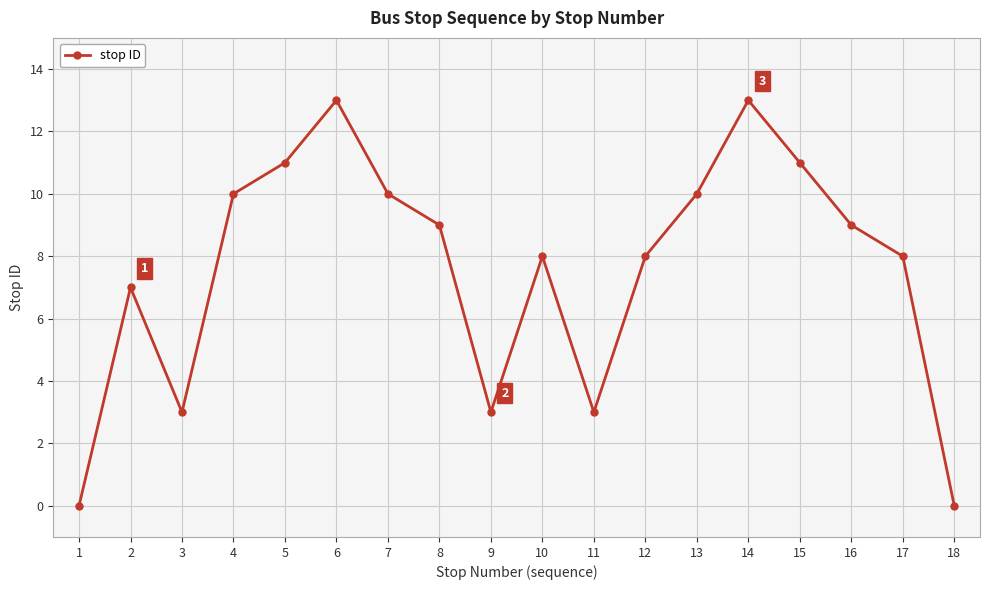

Count the number of categories in the chart.

18